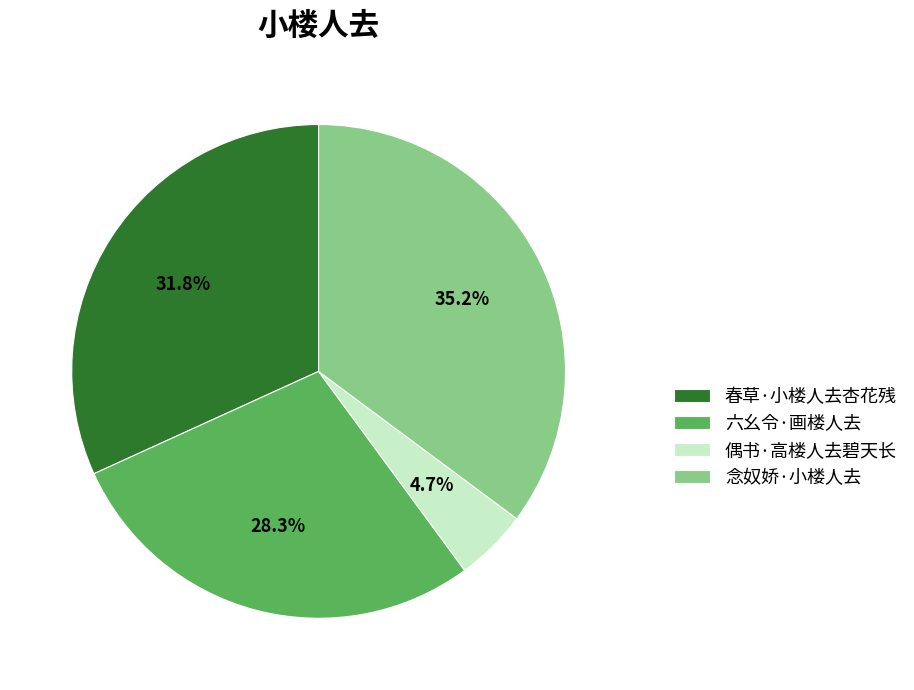

The 偶书·高楼人去碧天长 slice represents 14% of the pie. True or false?

False